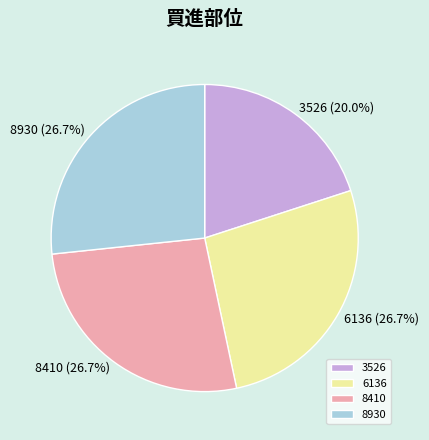

Combined, do 3526 and 8930 account for over 50%?

No